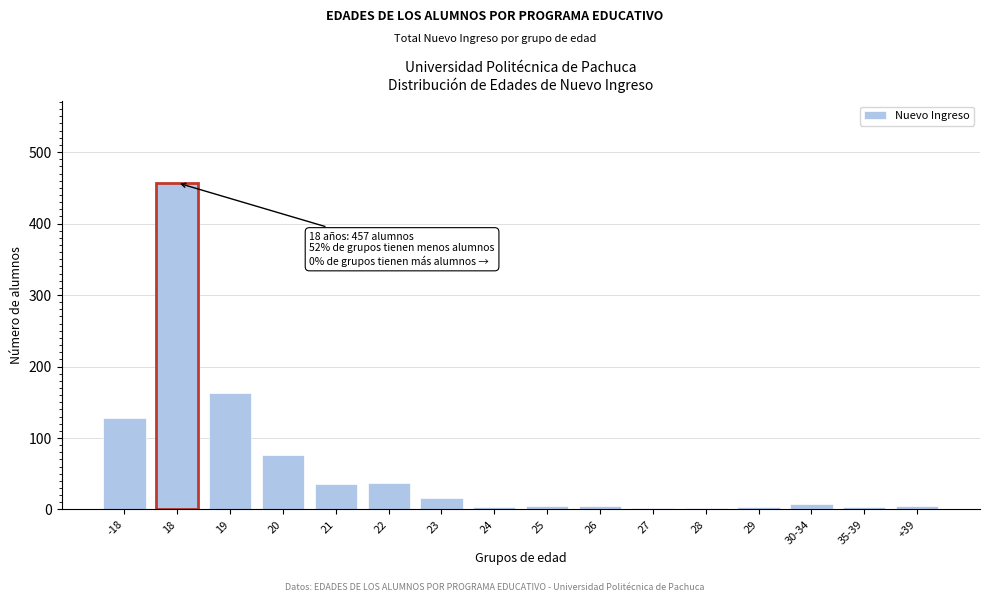

What is the average value?

59